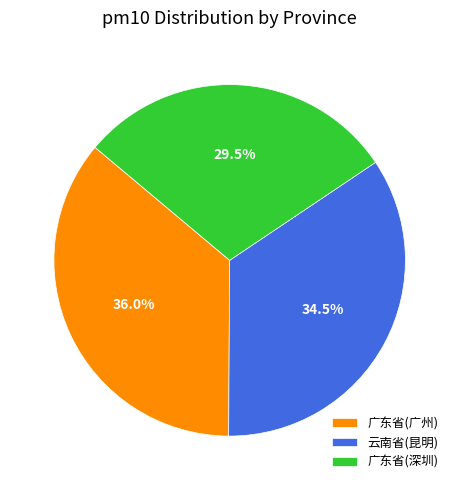

Rank the categories by value from highest to lowest.

广东省(广州), 云南省(昆明), 广东省(深圳)